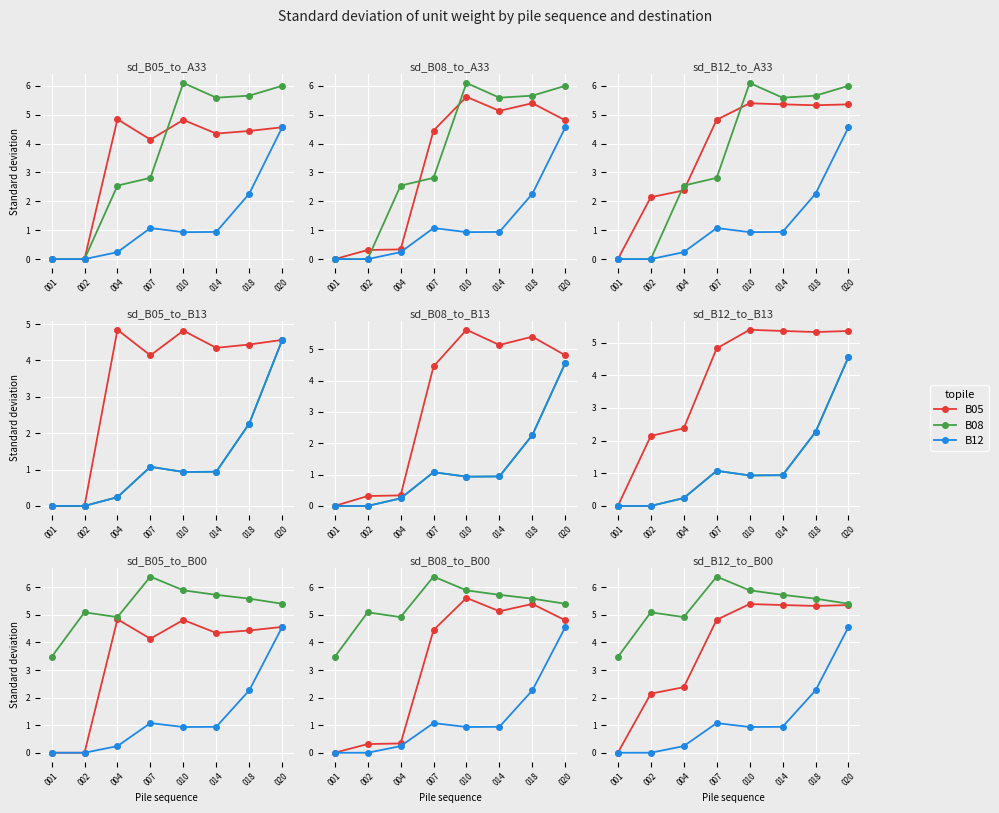

How many lines are shown in the chart?

3